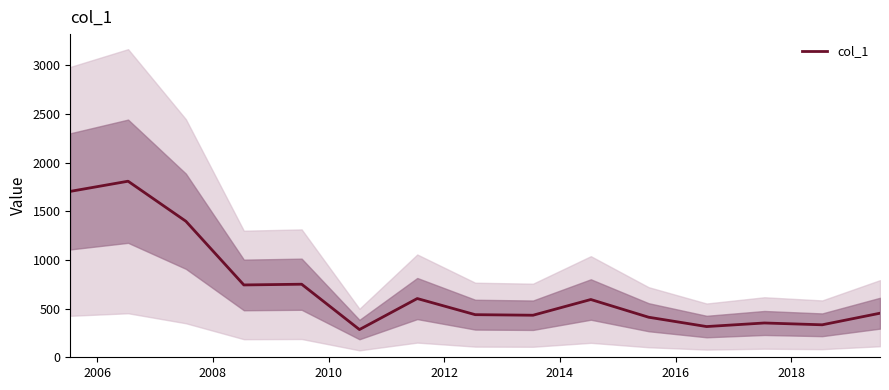

What is the highest value of the col_1 series?

1809.0